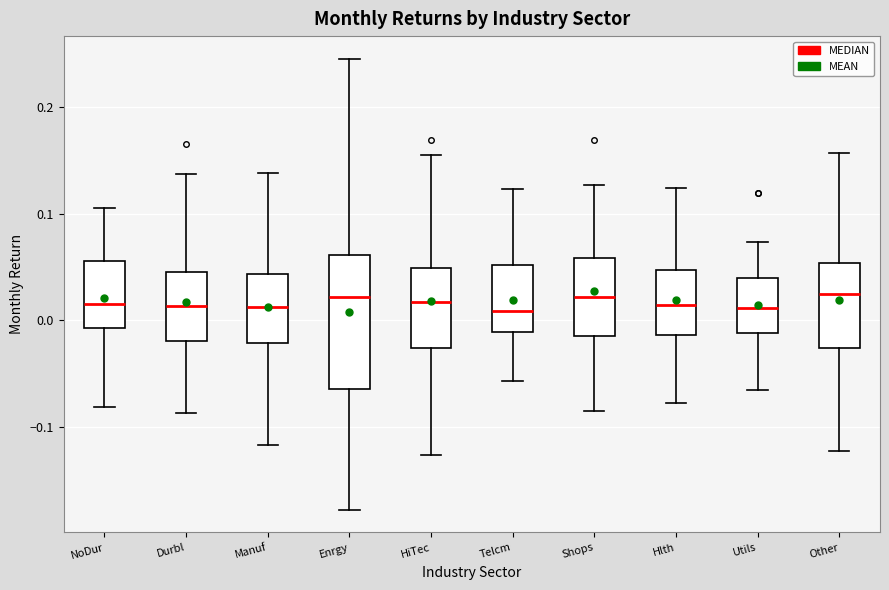

Where does the lower whisker of the box for Utils end on the y-axis? The values are not printed on the chart, so give them approximately, as read against the axis.

-0.07